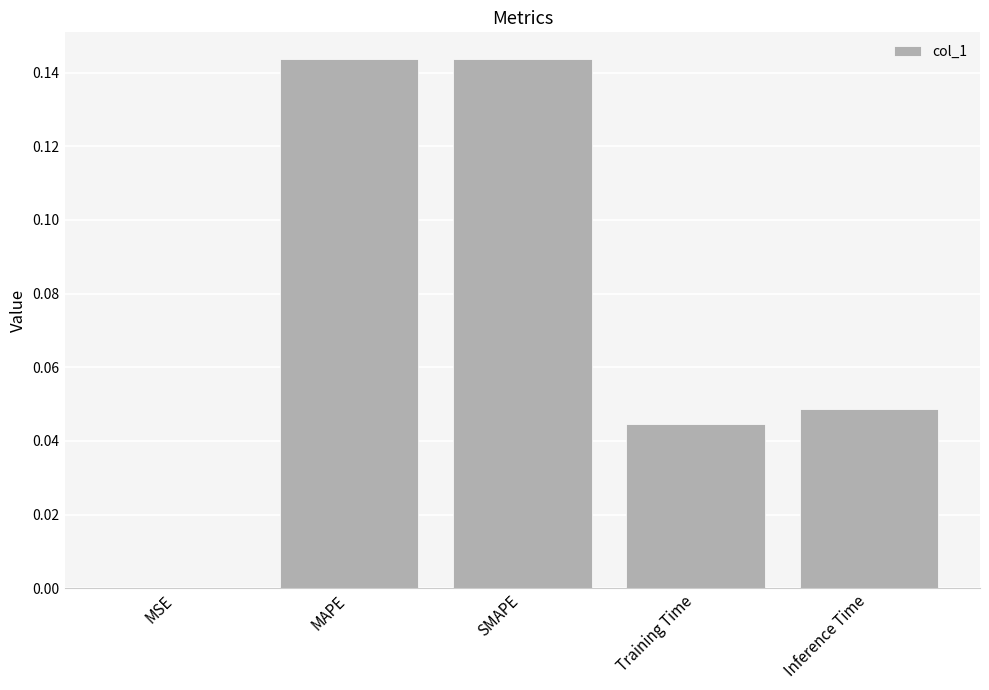

What is the sum of all values?

0.4